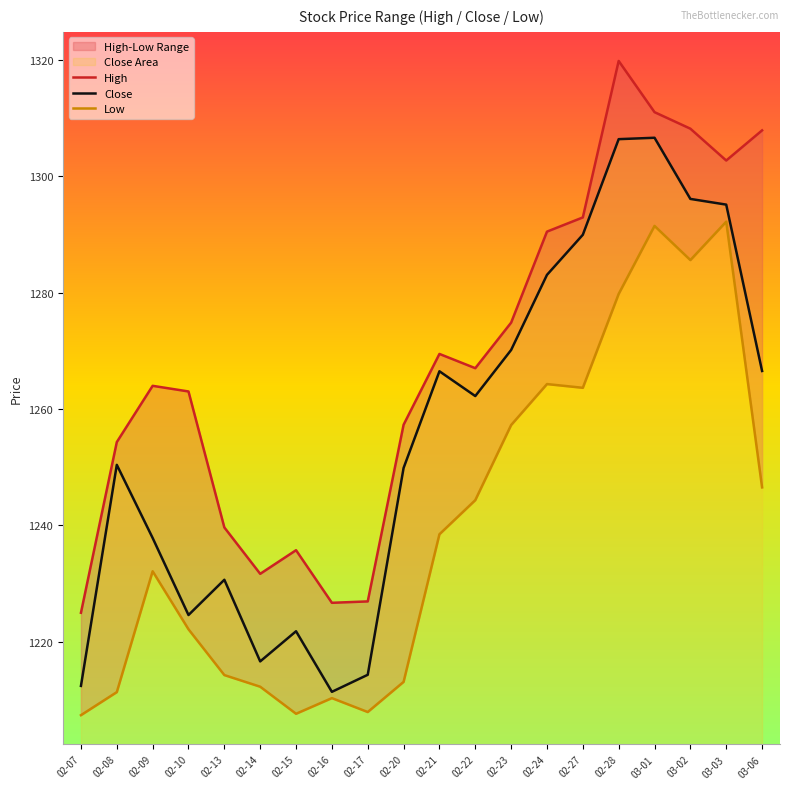

True or false: Low and High intersect in this chart.

False